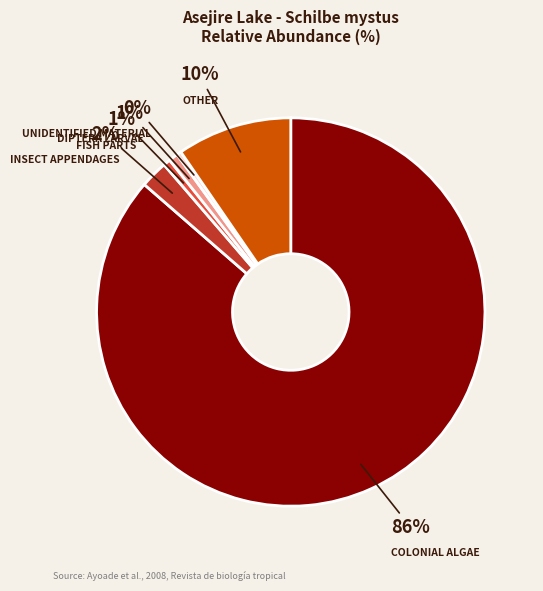

To the nearest percent, what is the average slice percentage?

17%